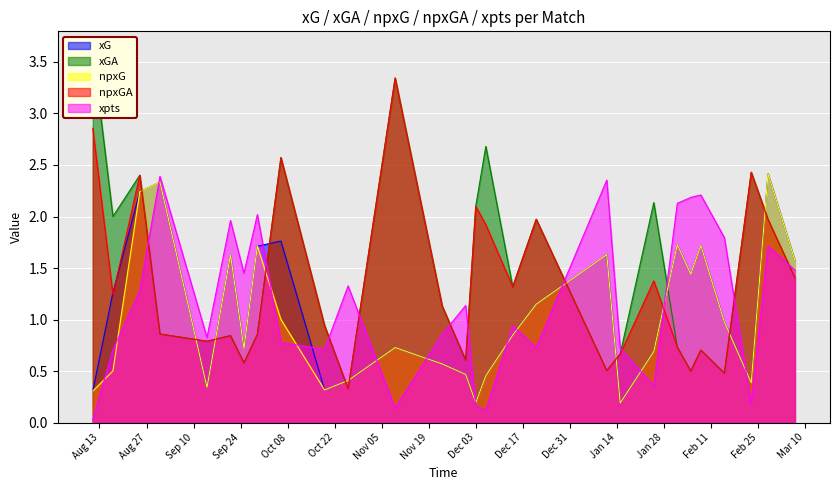

Is the value of xpts at 2019-12-06 greater than the value of npxG at 2019-09-25?

No